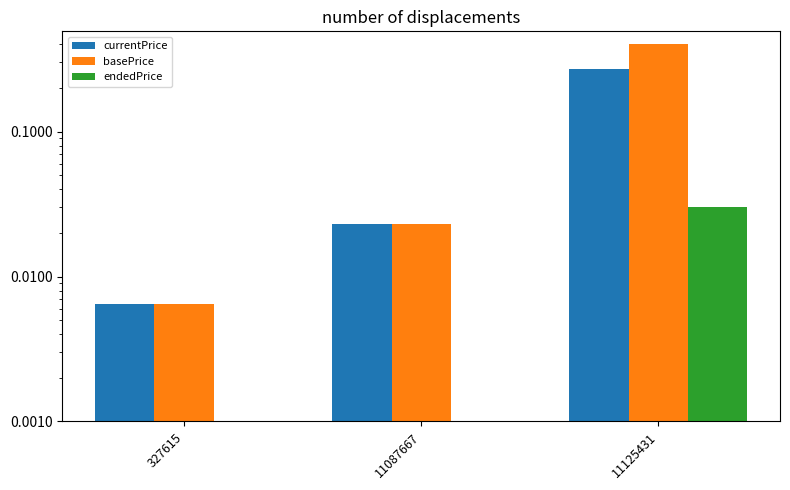

What is the difference between the basePrice values at 11125431 and 11087667?

0.4